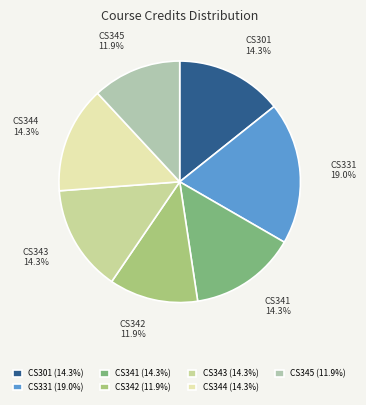

Does CS344 account for over 50% of the chart?

No